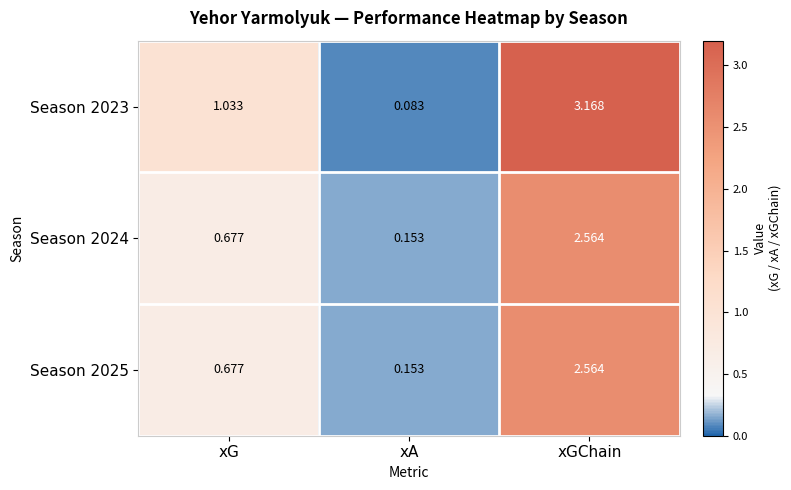

Where is Season 2025 nearest to the value 1?

xG